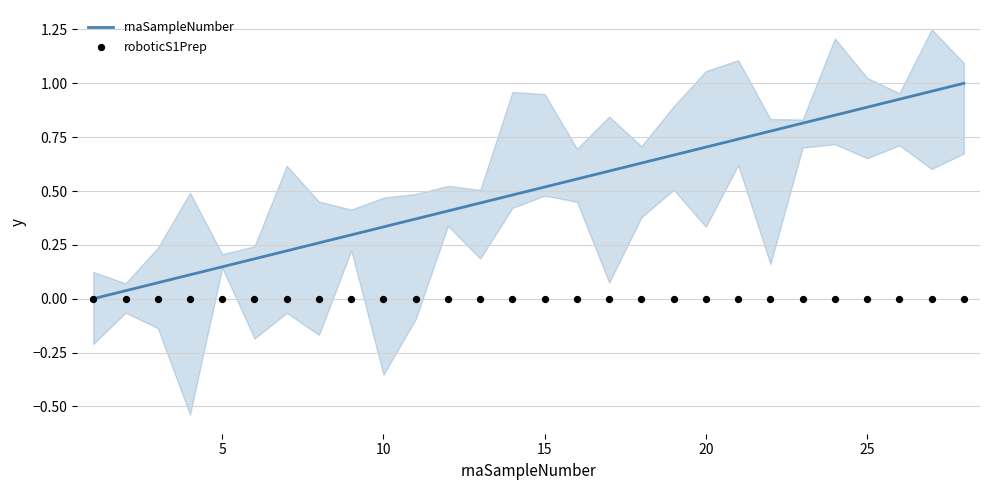

True or false: rnaSampleNumber has a value of 0.9 at 25.

True